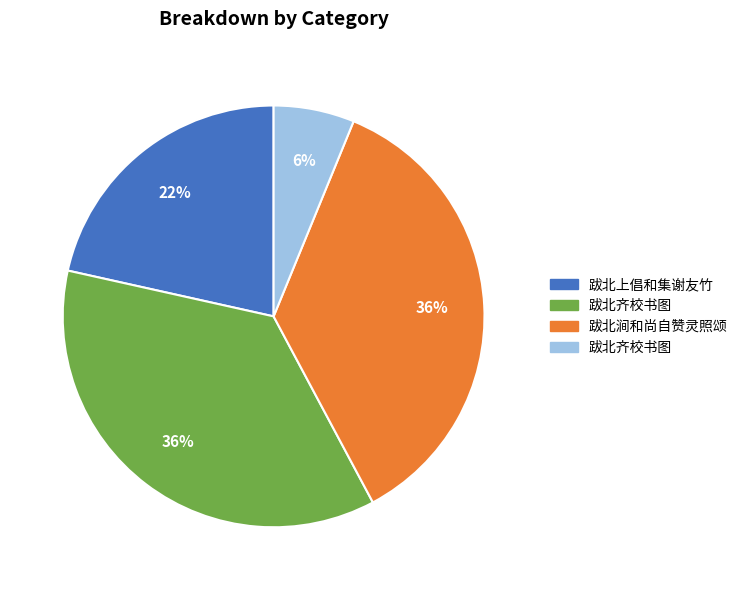

Is there any slice that represents more than half of the pie?

No